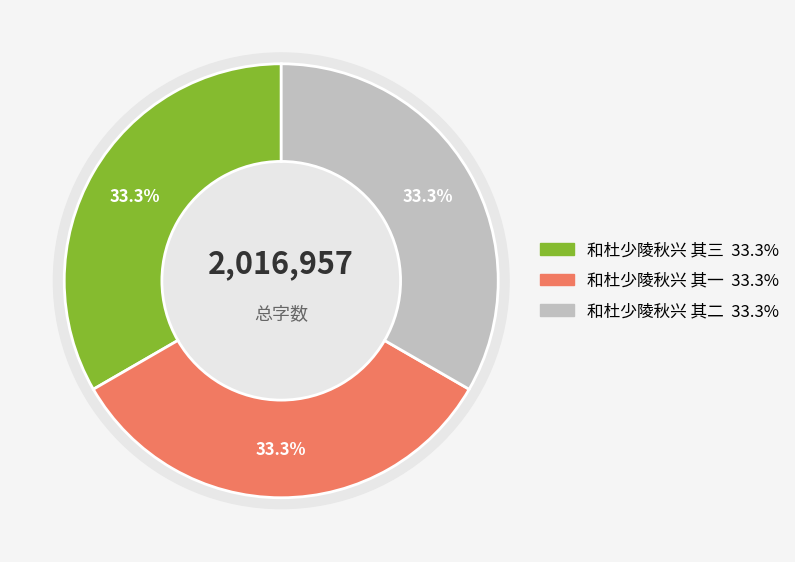

The 和杜少陵秋兴 其二 slice represents 33% of the pie. True or false?

True